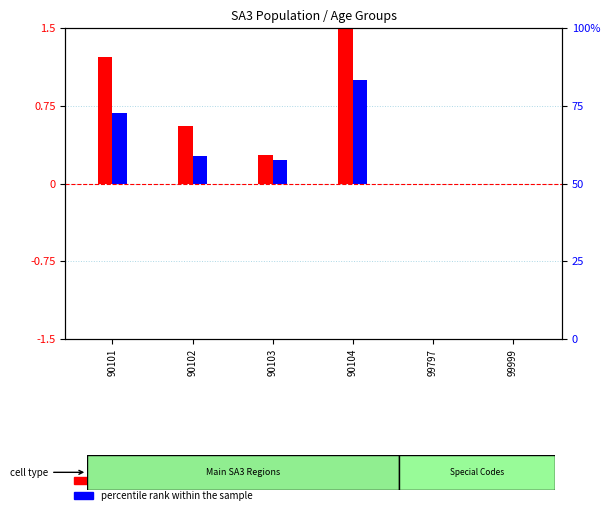

List the labels in order of transformed count value, largest first.

90104, 90101, 90102, 90103, 99797, 99999